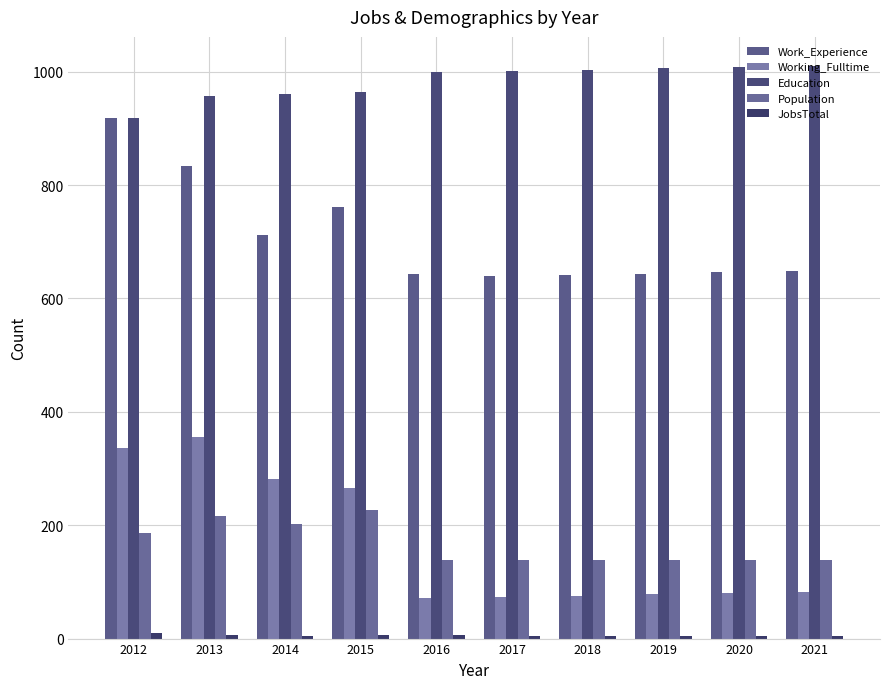

At which category is the sum across all series the highest?

2012